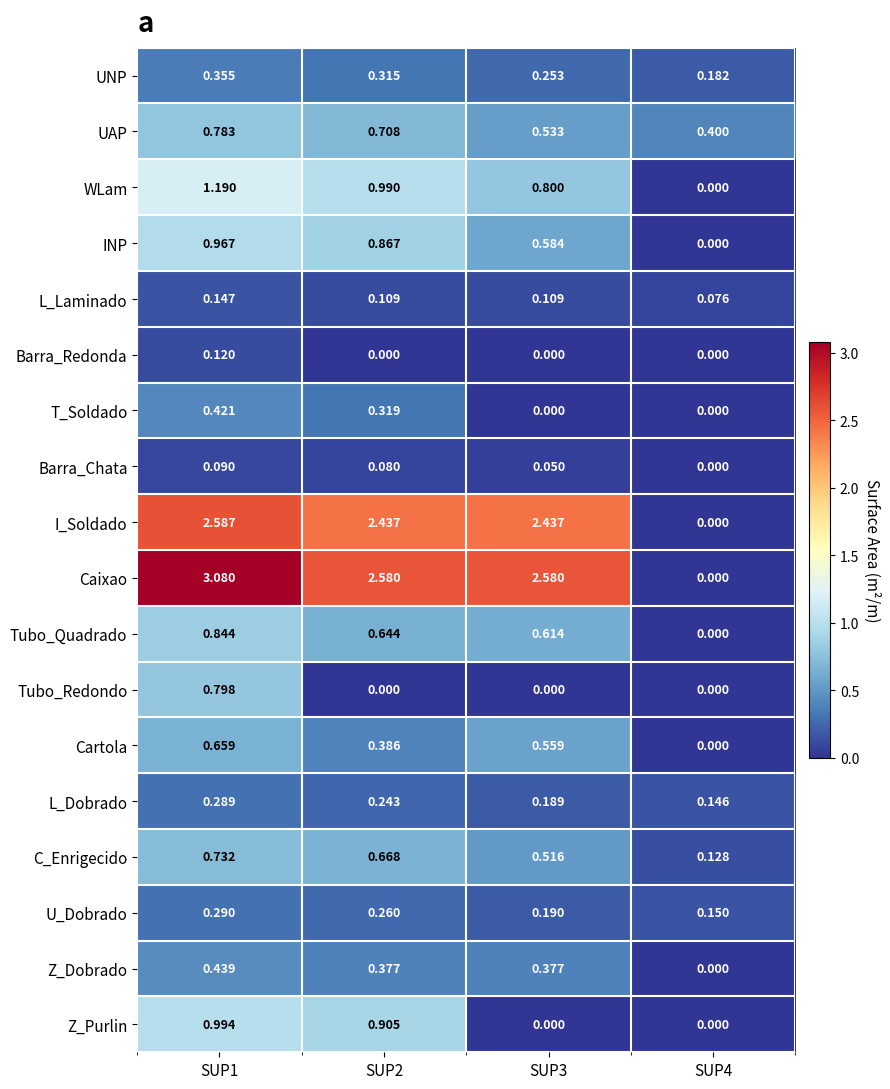

Is the value of Cartola at SUP1 greater than the value of Z_Dobrado at SUP3?

Yes